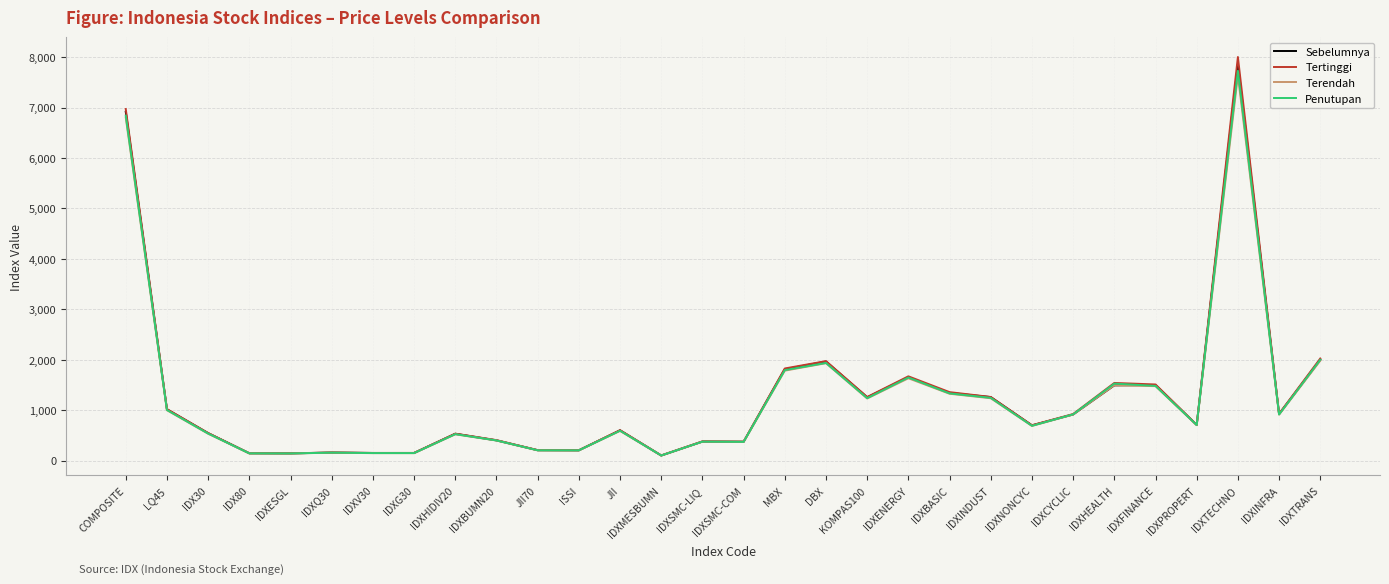

What is the greatest value displayed?

8003.8